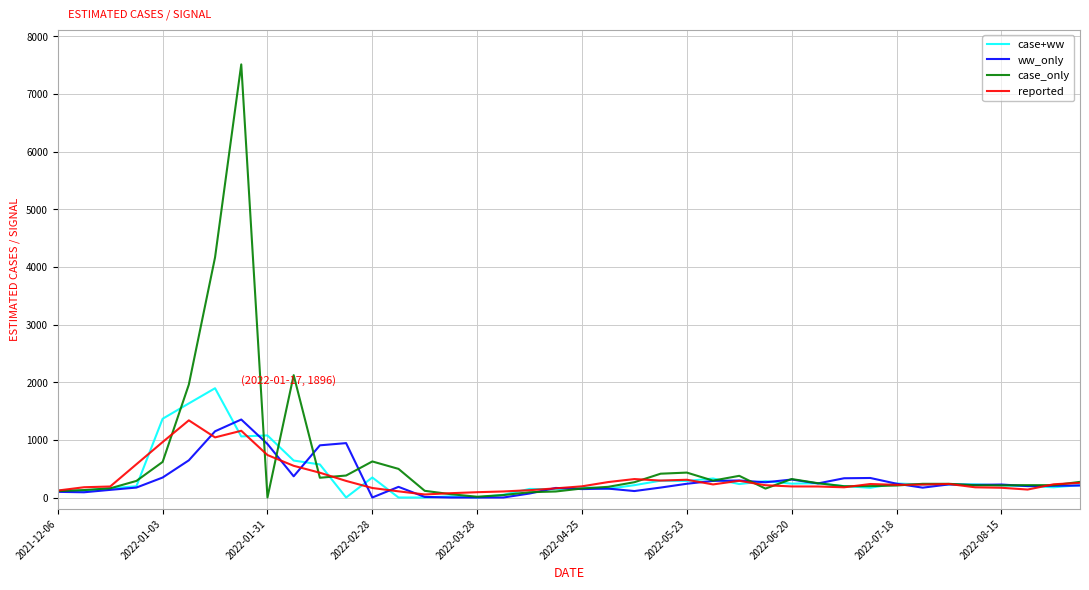

Which series has the largest range (max minus min)?

case_only